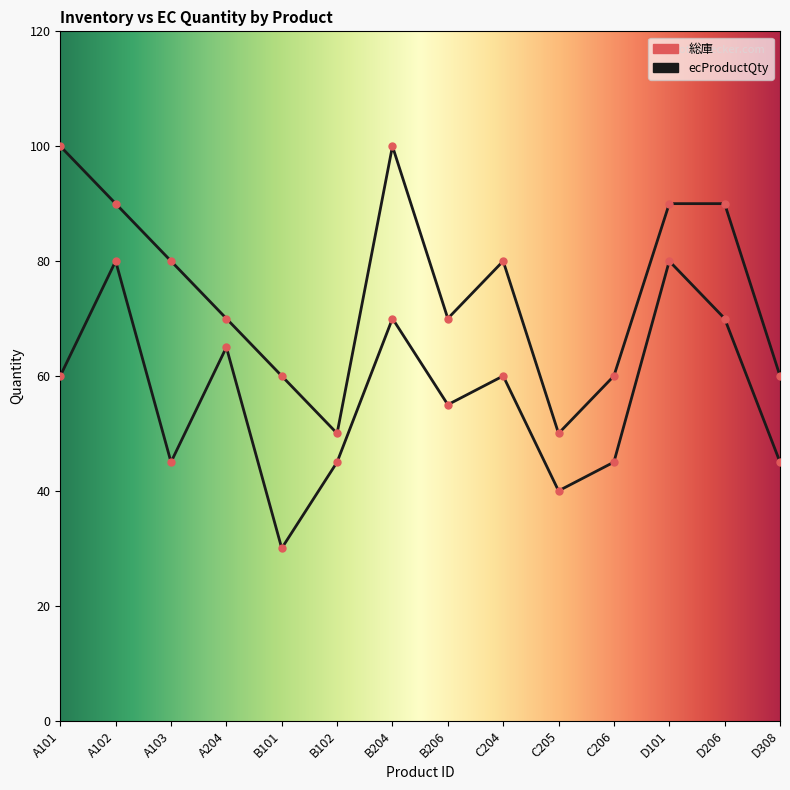

What is the difference between the second highest and second lowest values in the 総庫 series?

50